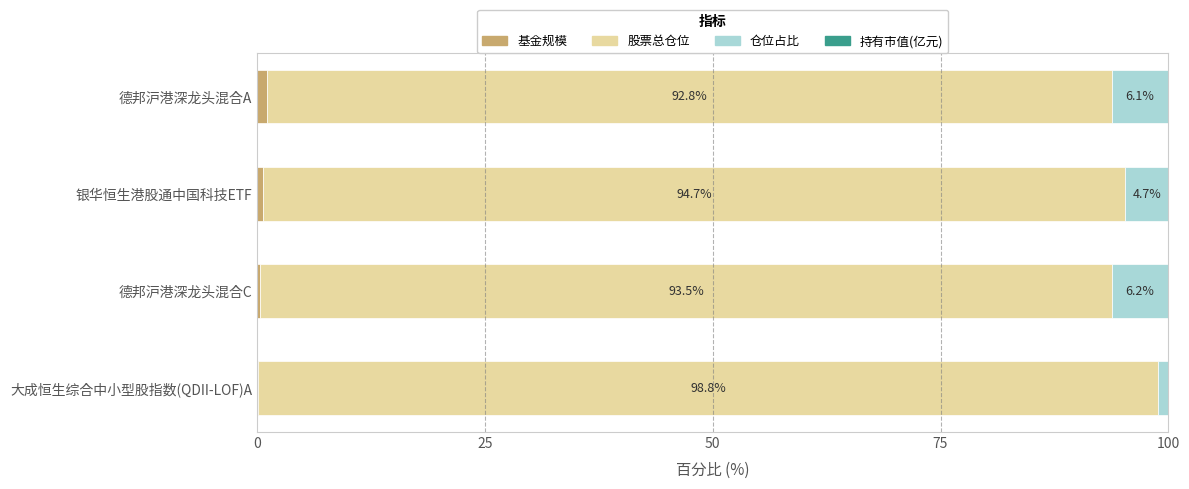

What is the difference between the maximum and minimum values in the 持有市值(亿元) series?

0.1